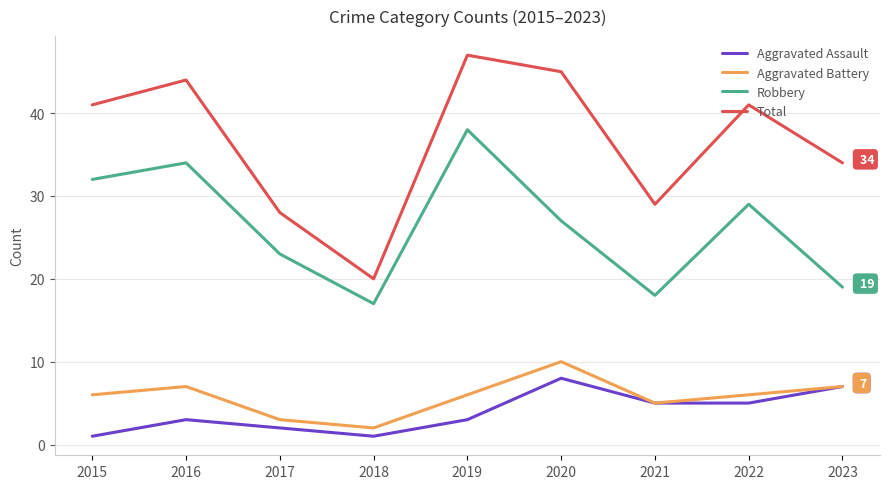

At which category does Aggravated Battery reach its first local peak?

2016